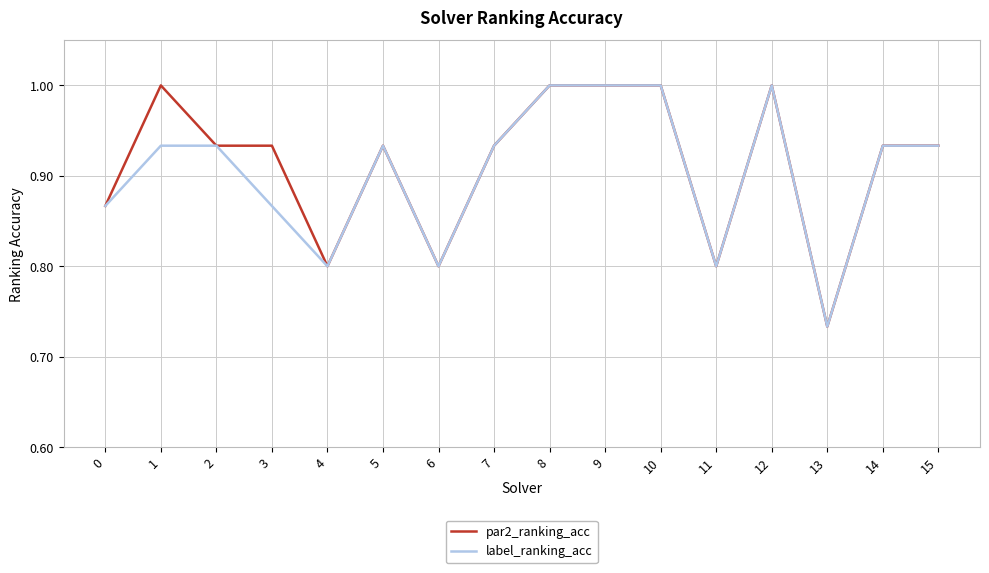

How many label_ranking_acc values are between 0 and 1?

16